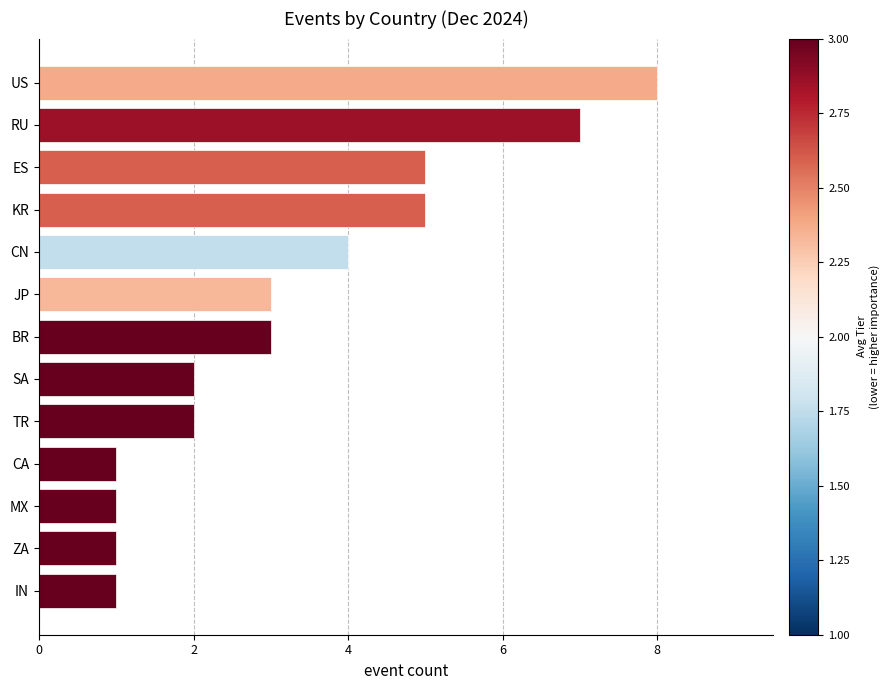

True or false: the data shows 1 at CA.

True